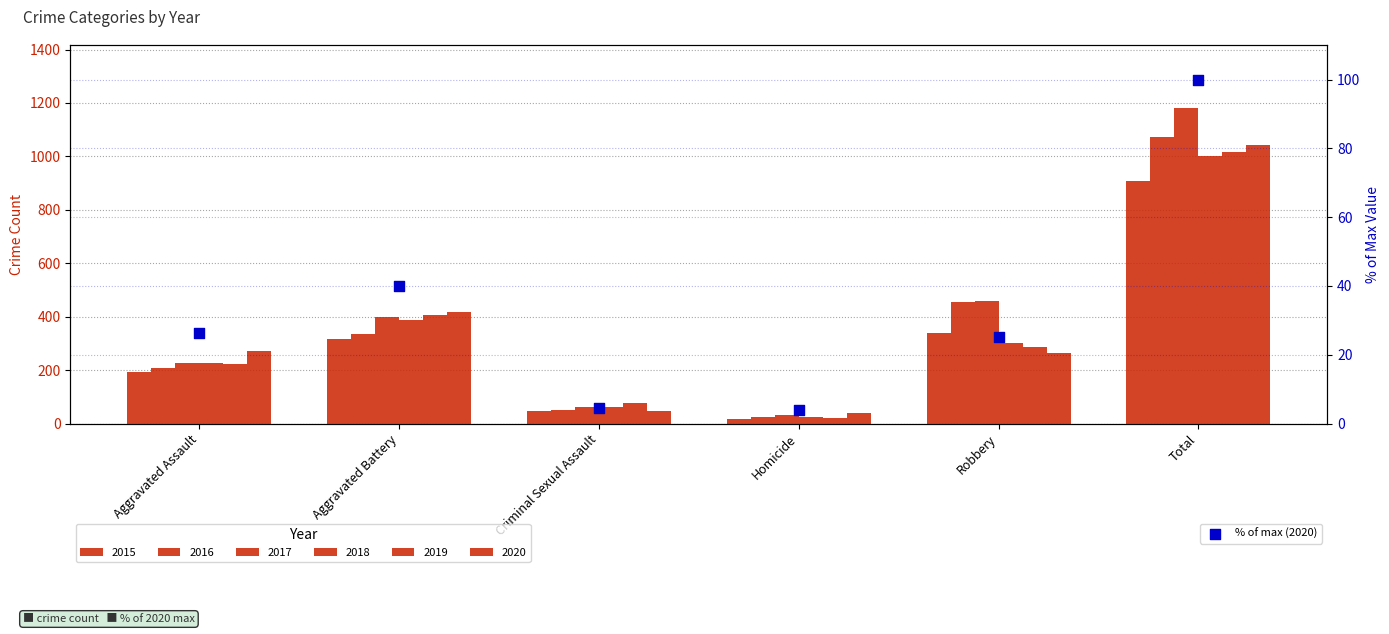

Approximately how many times larger is the value at Total compared to Aggravated Assault?

3.8